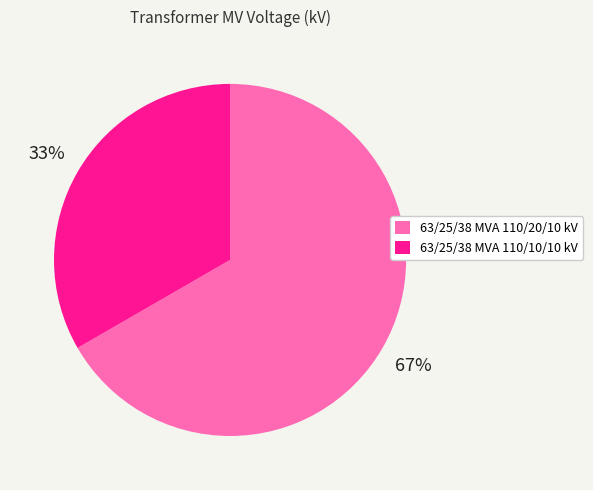

Approximately how many times larger is the value at 63/25/38 MVA 110/10/10 kV compared to 63/25/38 MVA 110/20/10 kV?

0.5